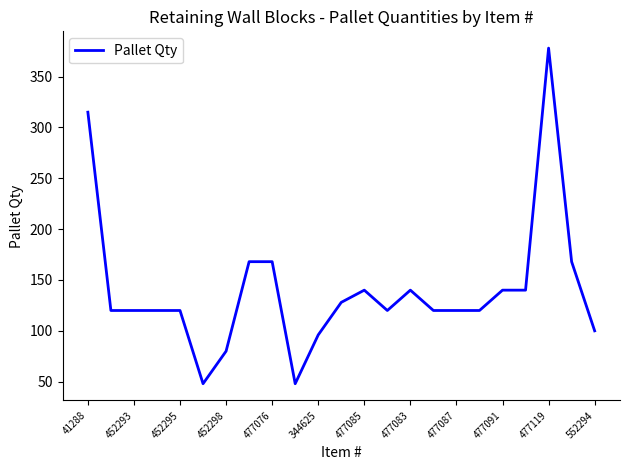

What is the smallest value displayed?

48